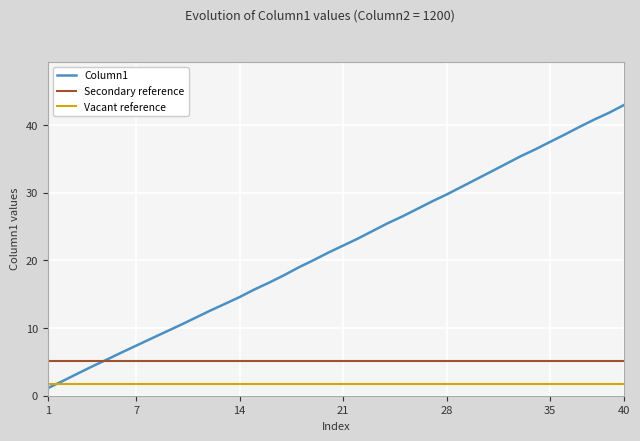

Which series has the largest range (max minus min)?

Column1